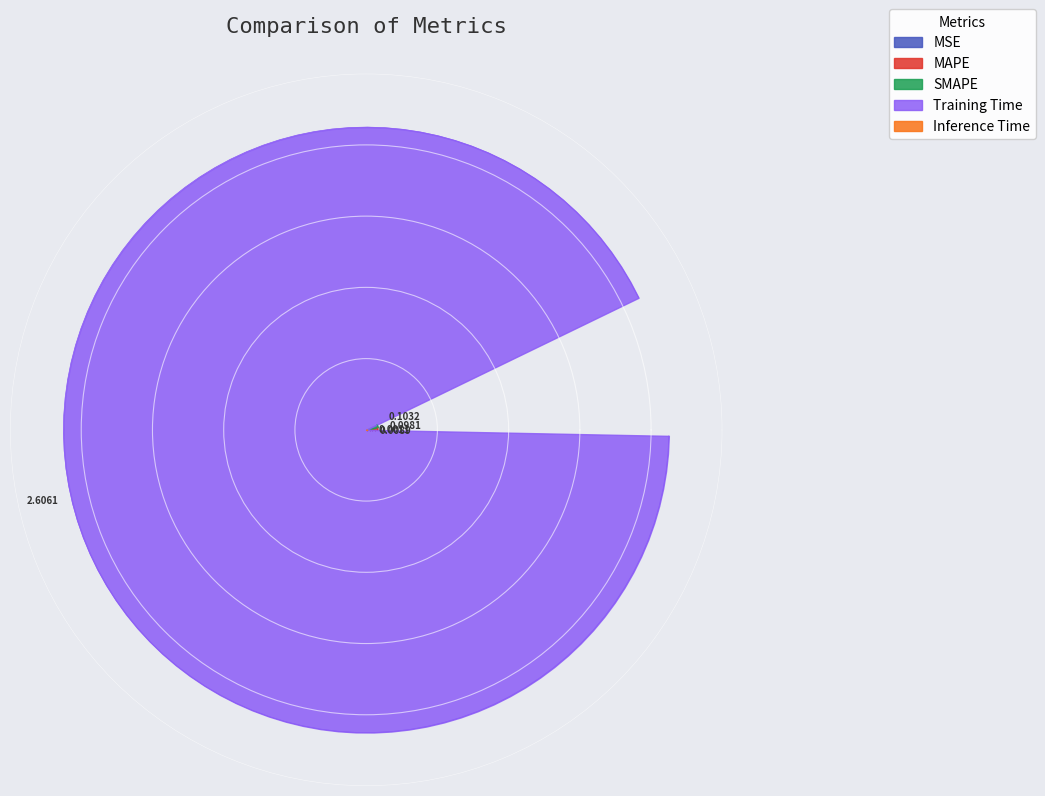

Does MSE account for over 50% of the chart?

No